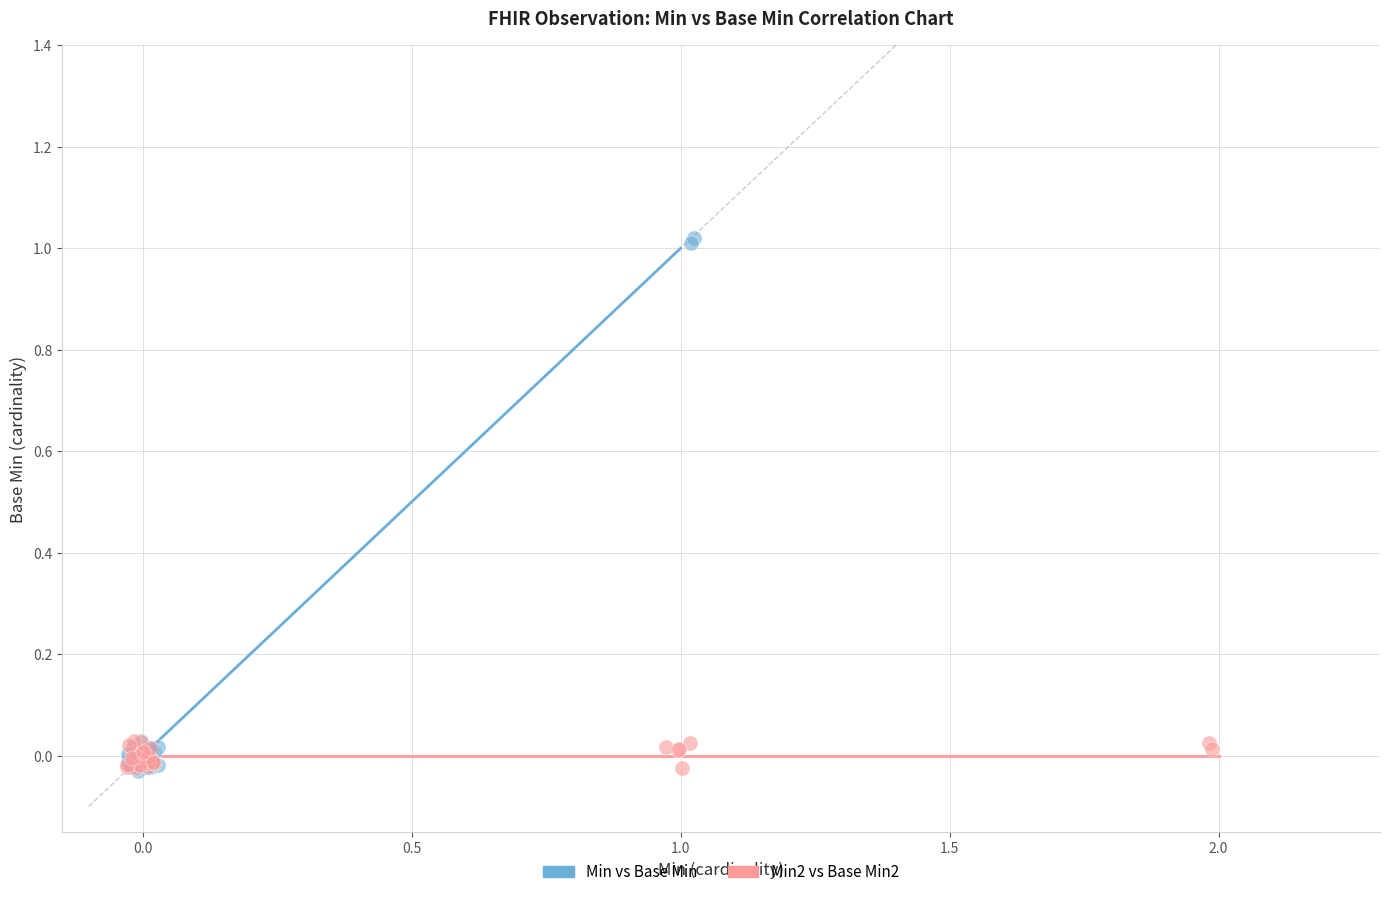

Which series reaches the maximum Y coordinate?

Min vs Base Min